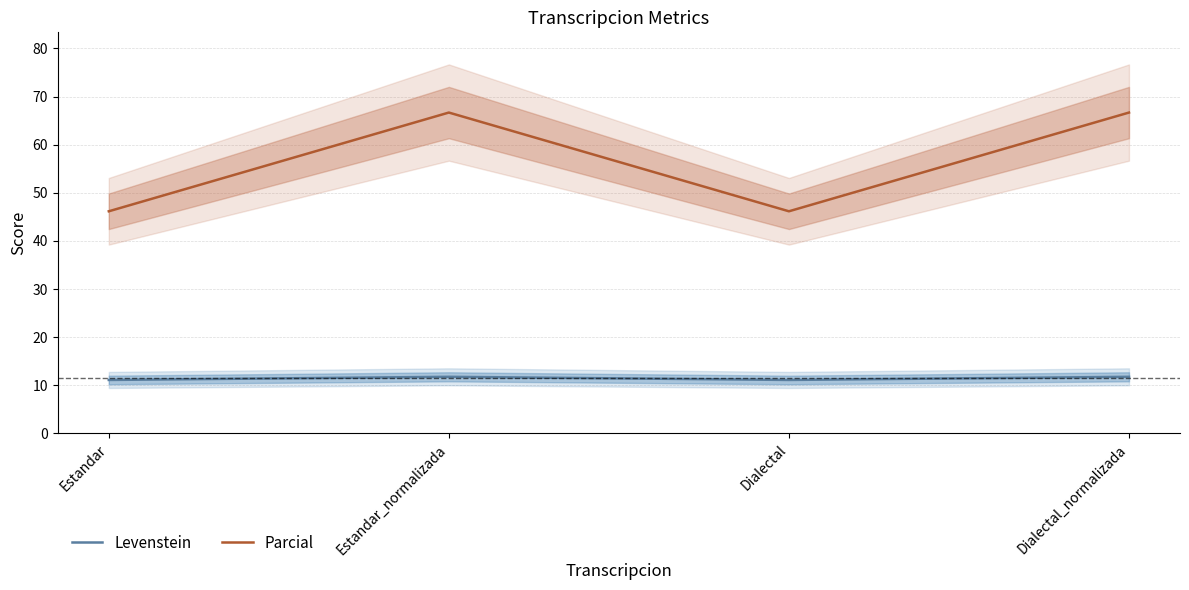

List the series in order of their overall mean, lowest first.

Levenstein, Parcial